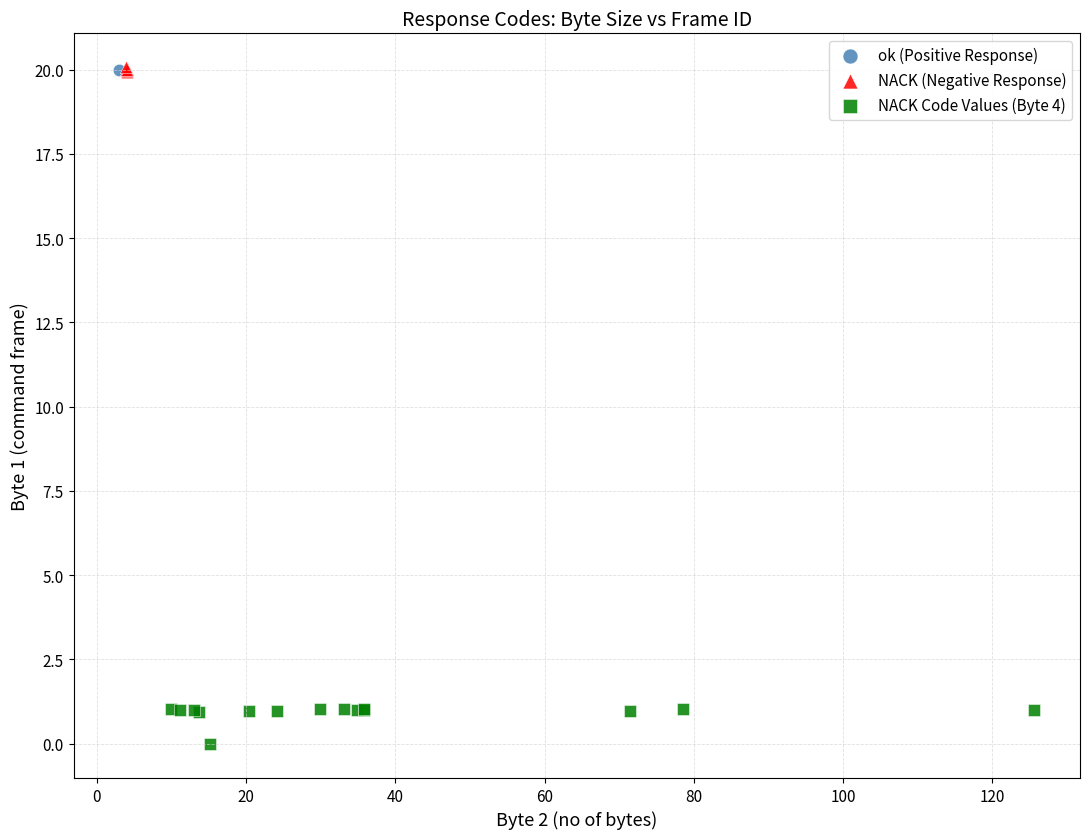

Which series reaches the minimum Y coordinate?

NACK Code Values (Byte 4)